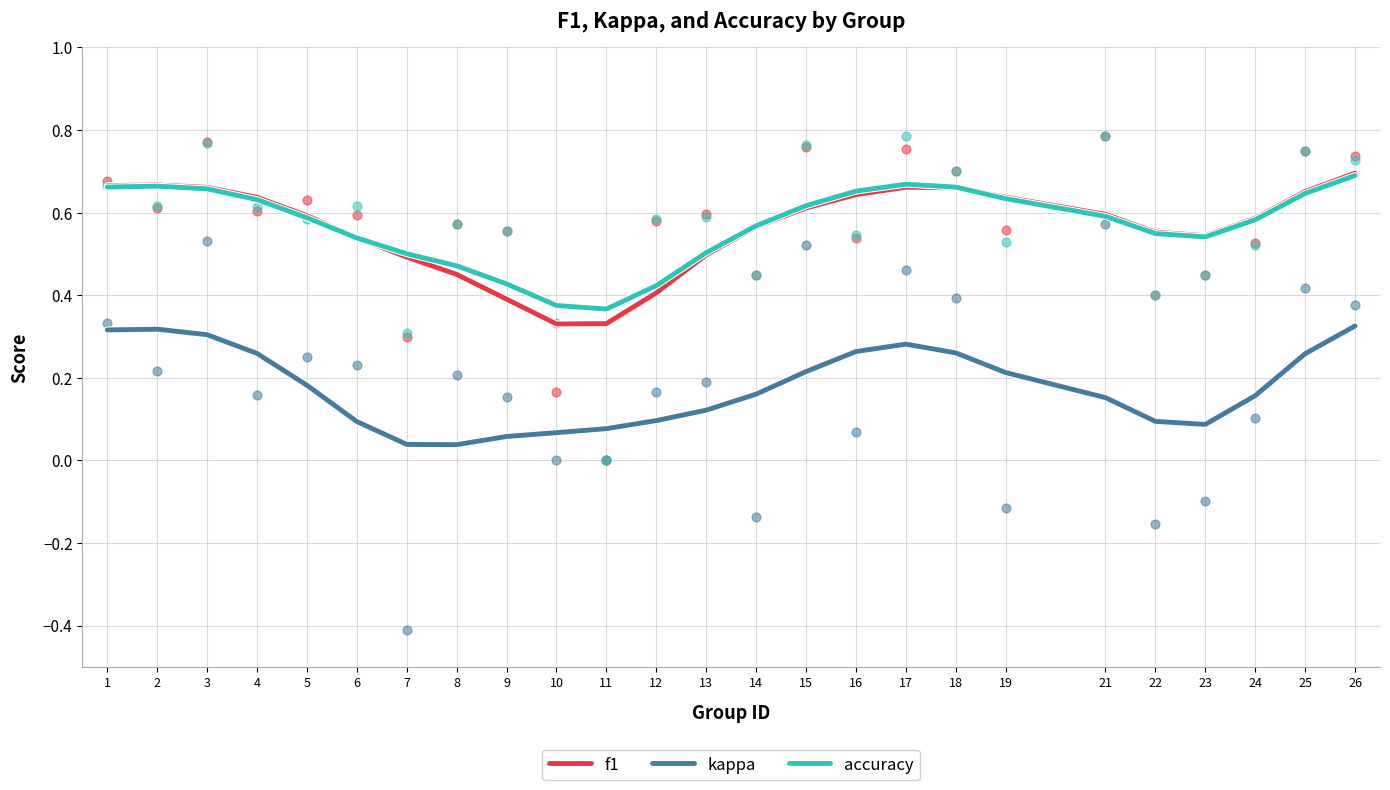

Is the value of f1 at 16 greater than the value of kappa at 6?

Yes